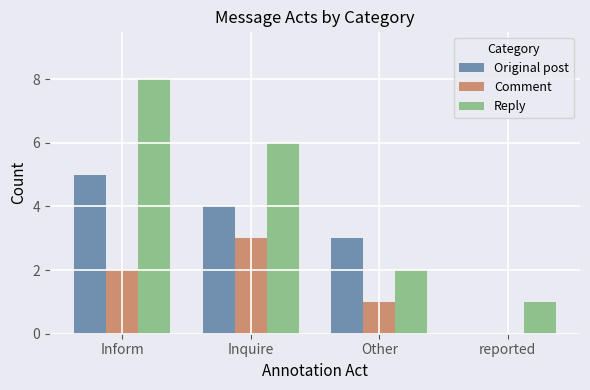

Reading right to left, extract all data points from this chart.

Original post: reported=0	Other=3	Inquire=4	Inform=5
Comment: reported=0	Other=1	Inquire=3	Inform=2
Reply: reported=1	Other=2	Inquire=6	Inform=8